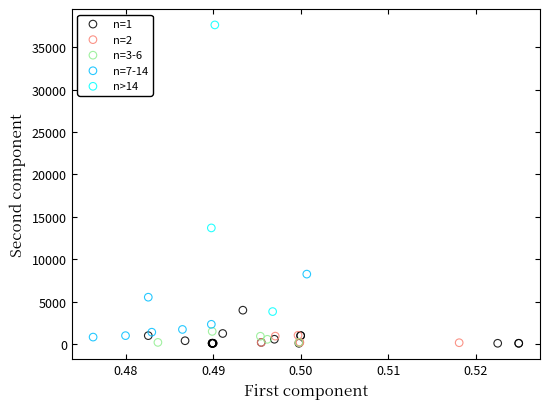

Which series has the largest Y range (max minus min)?

n>14